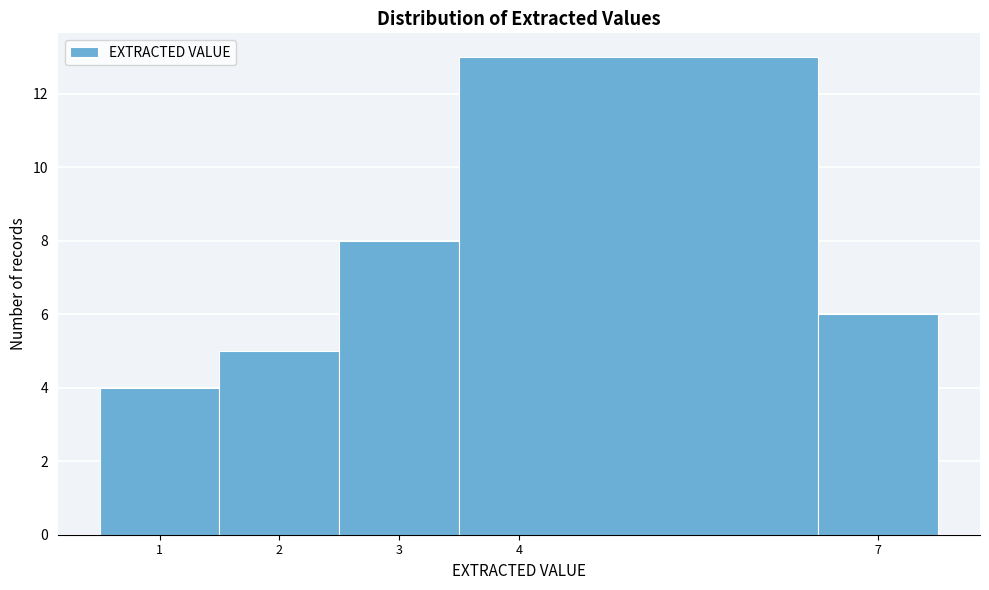

How tall is the bar that spans 2.5 to 3.5 on the x-axis? The values are not printed on the chart, so give them approximately, as read against the axis.

8